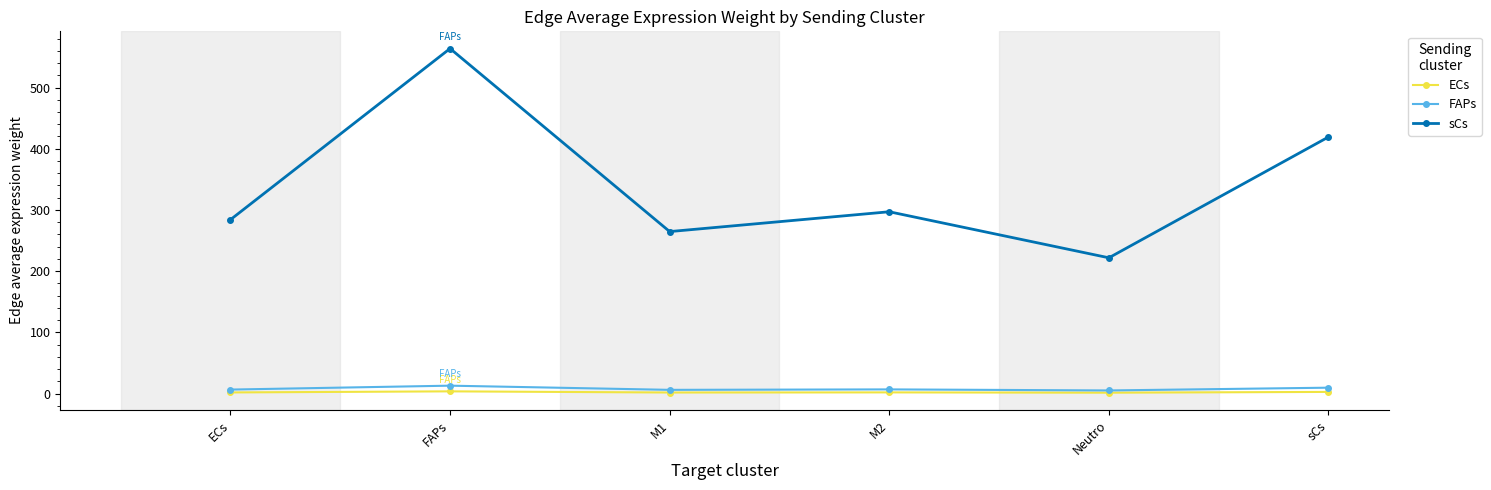

Where is the first local maximum for sCs?

FAPs